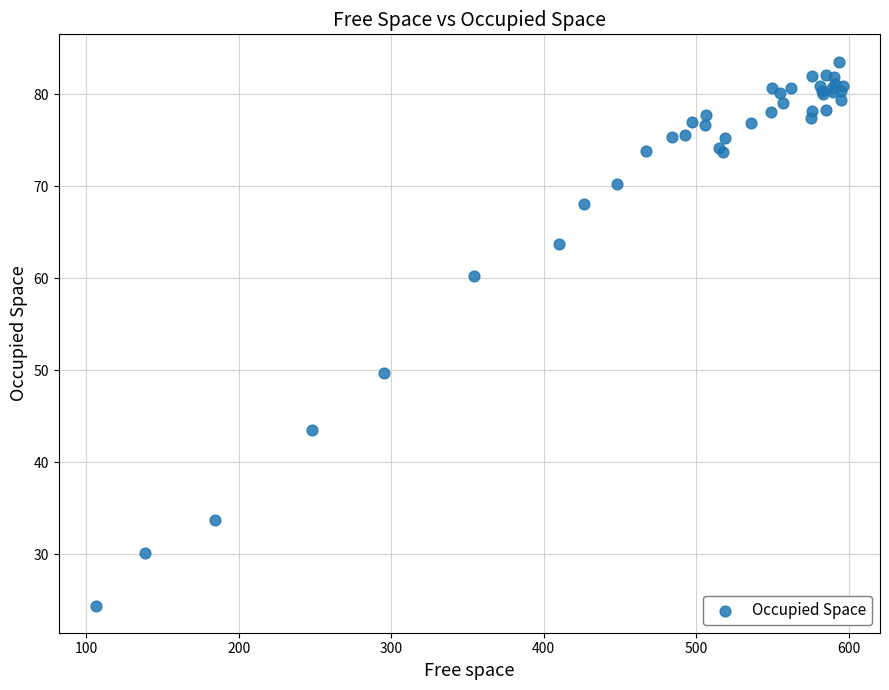

What Y value in the scatter plot is closest to 53?

49.7